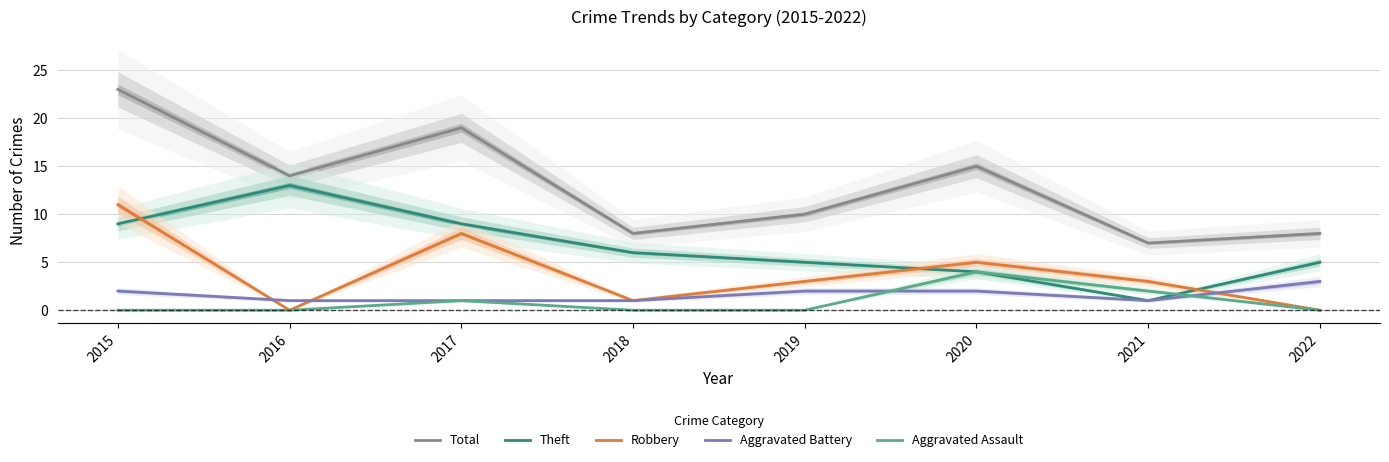

List the series in order of their peak value, lowest first.

Aggravated Battery, Aggravated Assault, Robbery, Theft, Total